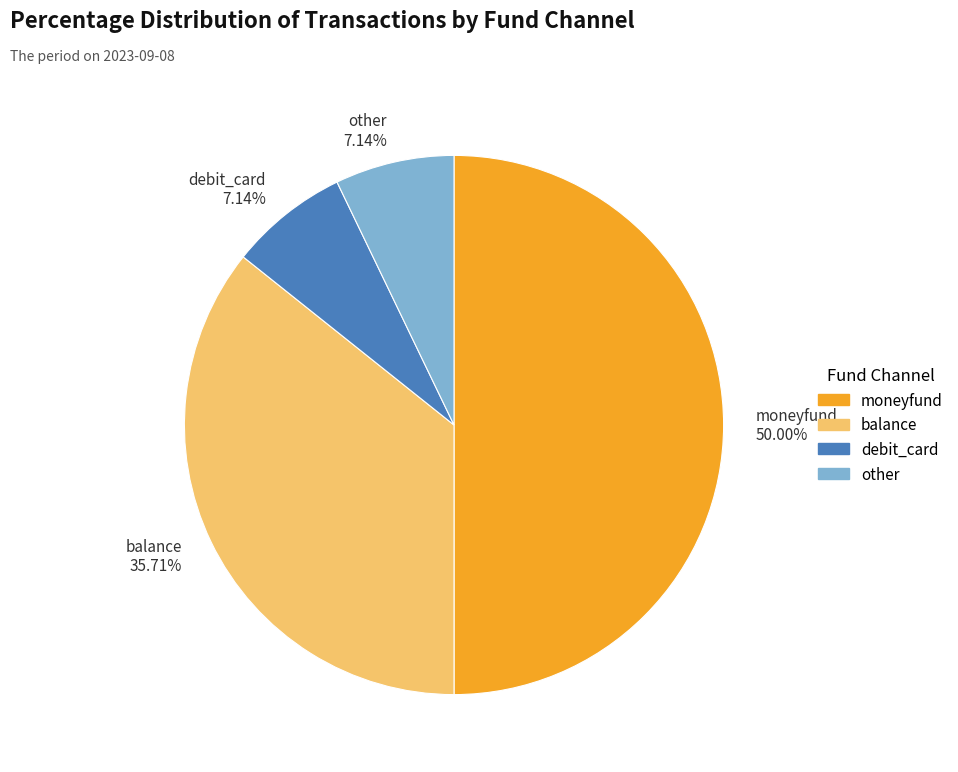

To the nearest percent, what portion does debit_card represent?

7%